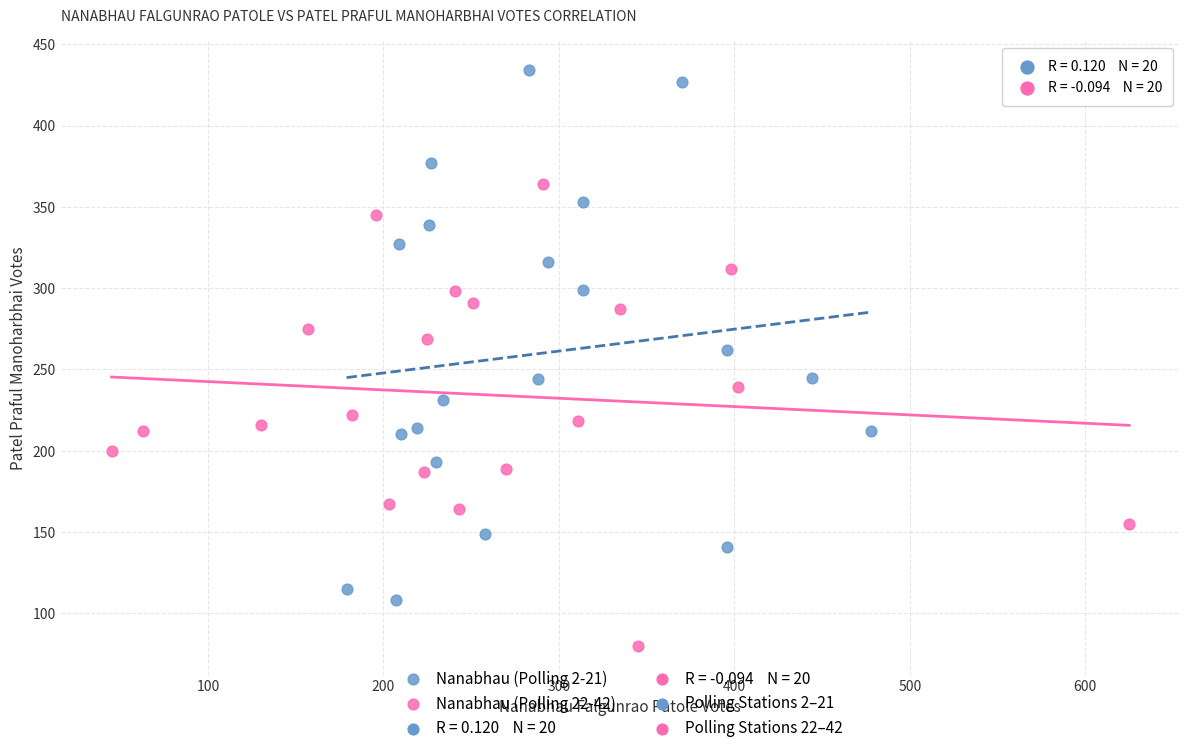

Which series has the largest Y range (max minus min)?

Nanabhau (Polling 2-21)